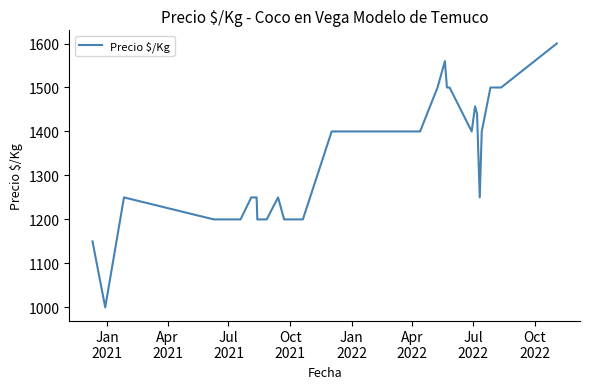

What is the difference between the maximum and minimum values?

600